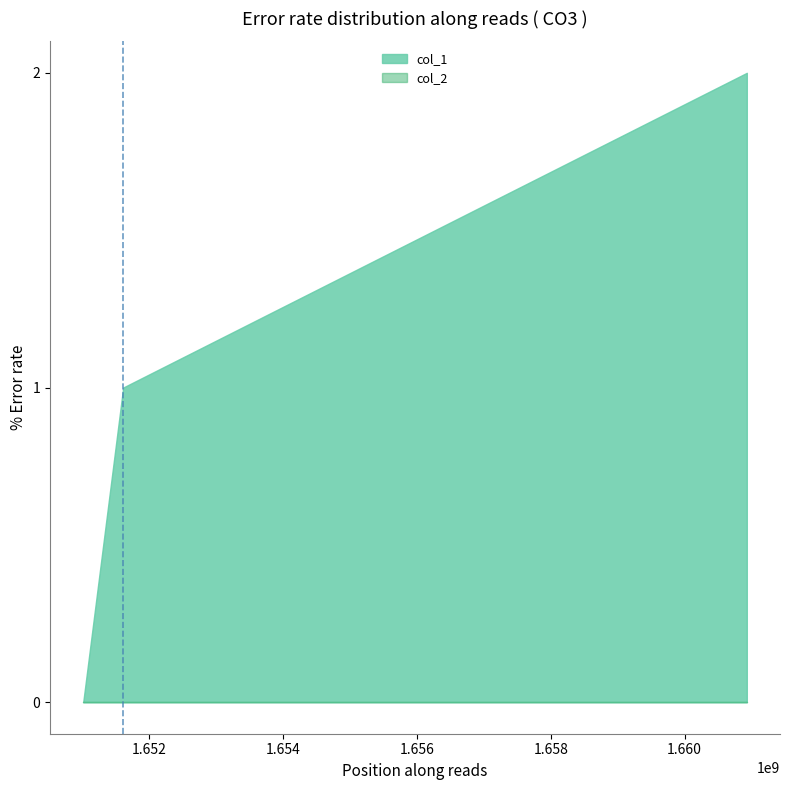

Is the value of col_2 at 1651011562 greater than the value of col_1 at 1651609109?

No